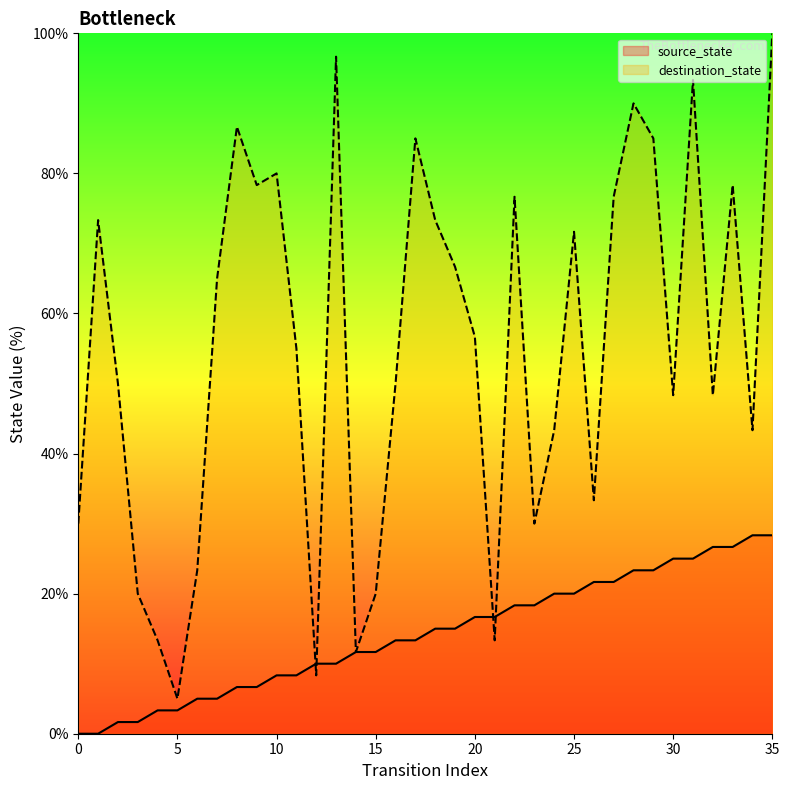

After their last crossing, which series has the higher values: source_state or destination_state?

destination_state